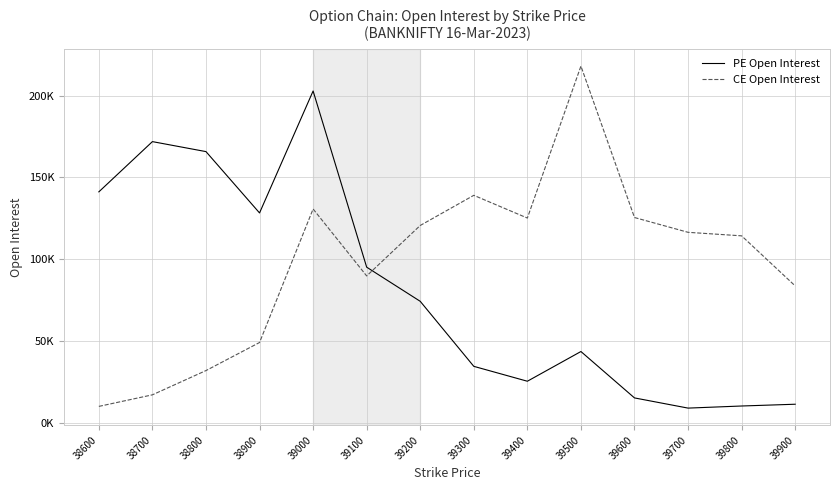

What is the sum of the CE Open Interest values at 39900 and 38900?

132608